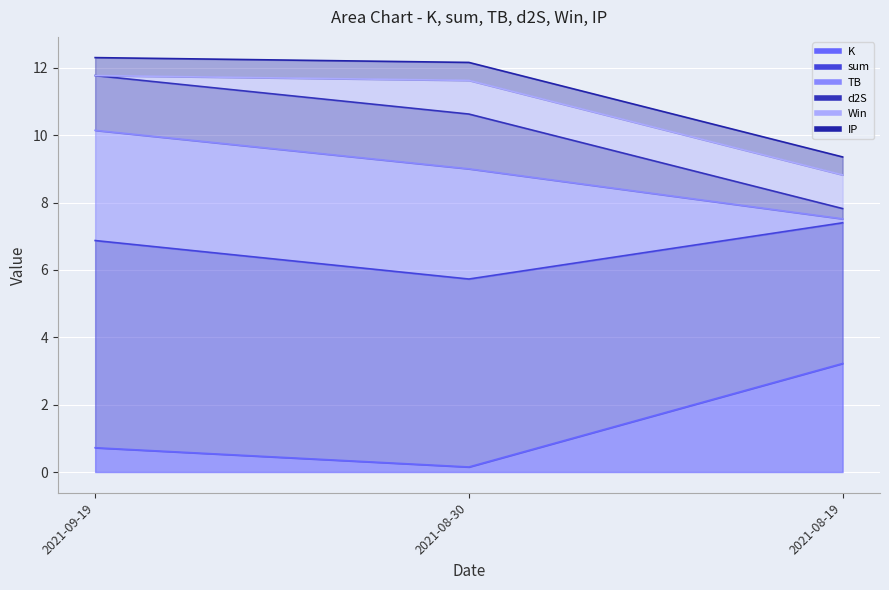

The value of sum at 2021-09-19 is 19.7. True or false?

False